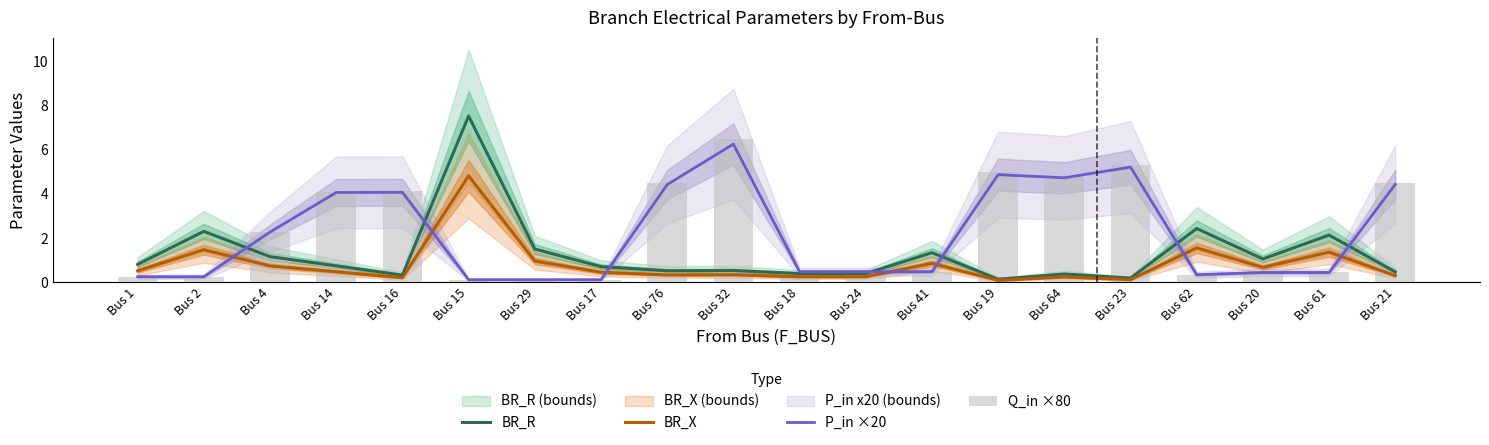

Reading left to right, extract all data points from this chart.

BR_R: 0.8	2.3	1.2	0.7	0.3	7.5	1.5	0.7	0.5	0.5	0.4	0.4	1.3	0.1	0.4	0.2	2.4	1.1	2.1	0.5
BR_X: 0.5	1.5	0.7	0.5	0.2	4.8	1.0	0.5	0.3	0.3	0.3	0.3	0.9	0.1	0.2	0.1	1.6	0.7	1.4	0.3
P_in ×20: 0.2	0.2	2.3	4.1	4.1	0.1	0.1	0.1	4.4	6.2	0.5	0.5	0.5	4.9	4.7	5.2	0.3	0.4	0.4	4.4
Q_in ×80: 0.3	0.3	2.3	4.1	4.1	0.1	0.1	0.1	4.5	6.5	0.5	0.5	0.5	5.0	4.8	5.3	0.3	0.4	0.4	4.5